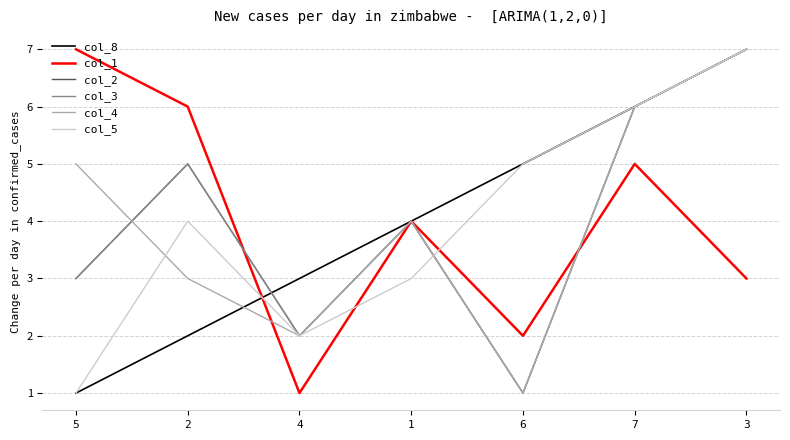

Does the chart have visible grid lines?

Yes